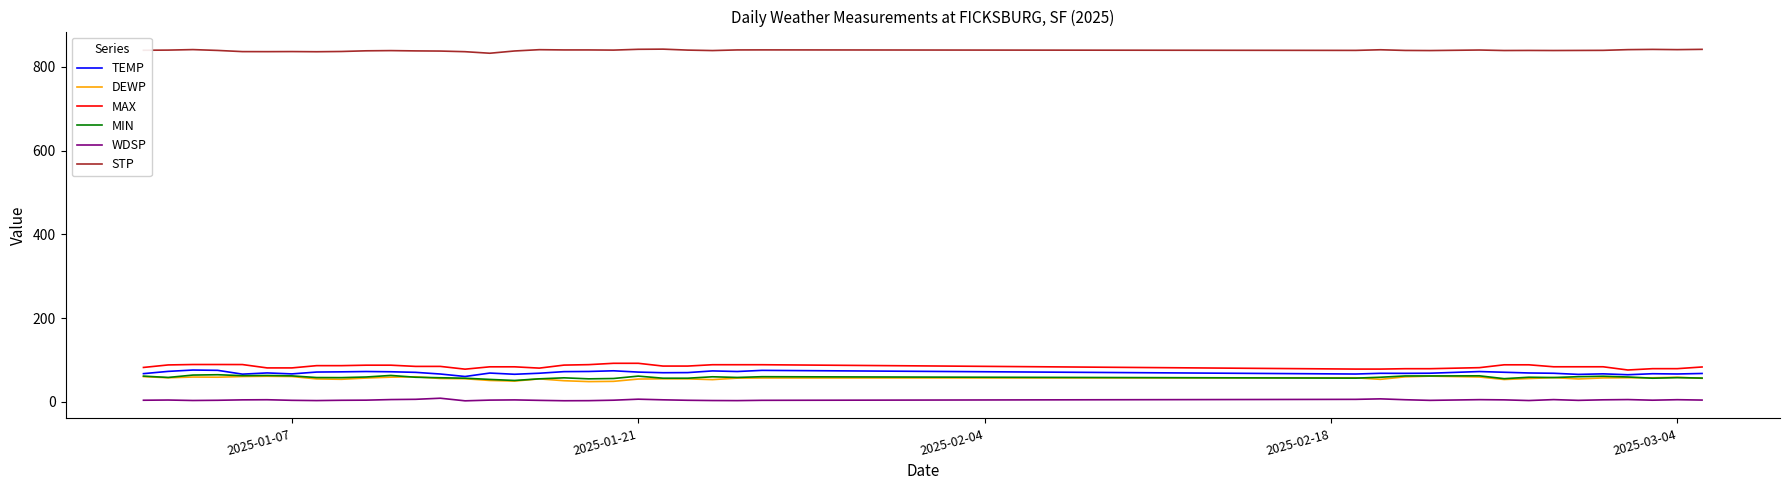

How many times do MIN and DEWP cross each other?

6